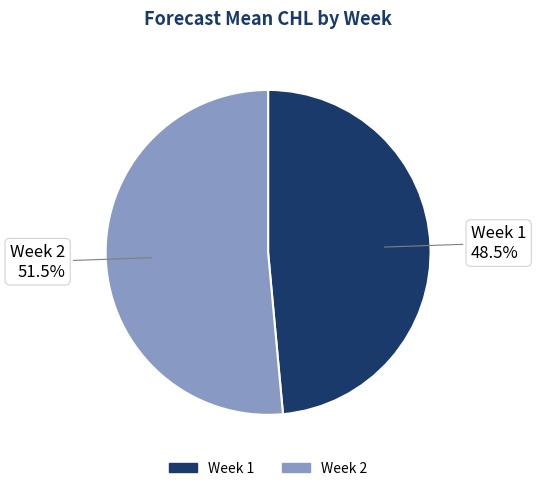

How many segments does this pie chart have?

2